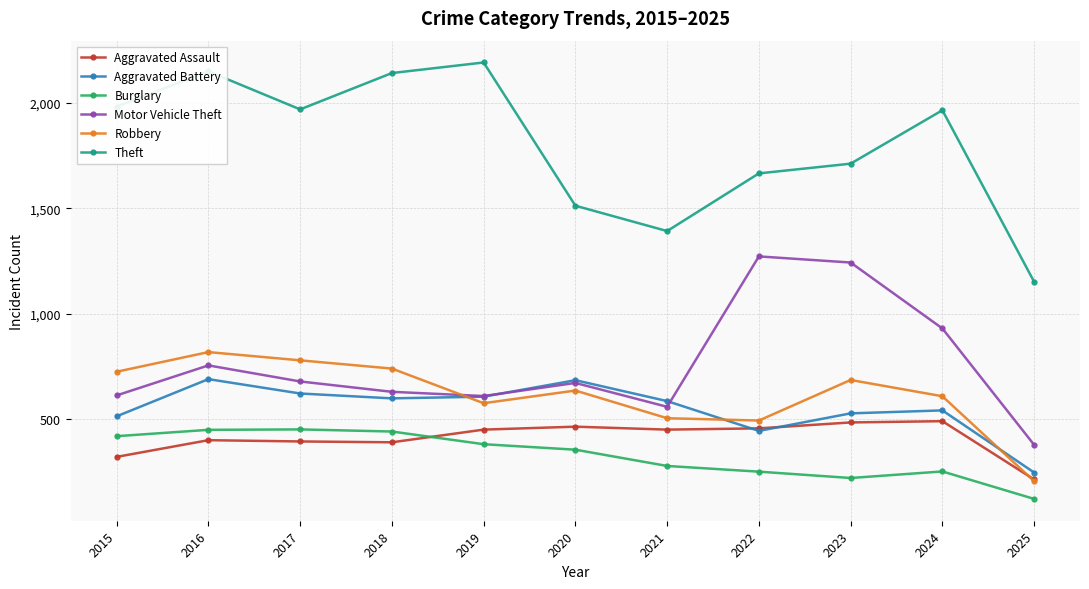

What are all the series names shown in the legend?

Aggravated Assault, Aggravated Battery, Burglary, Motor Vehicle Theft, Robbery, Theft